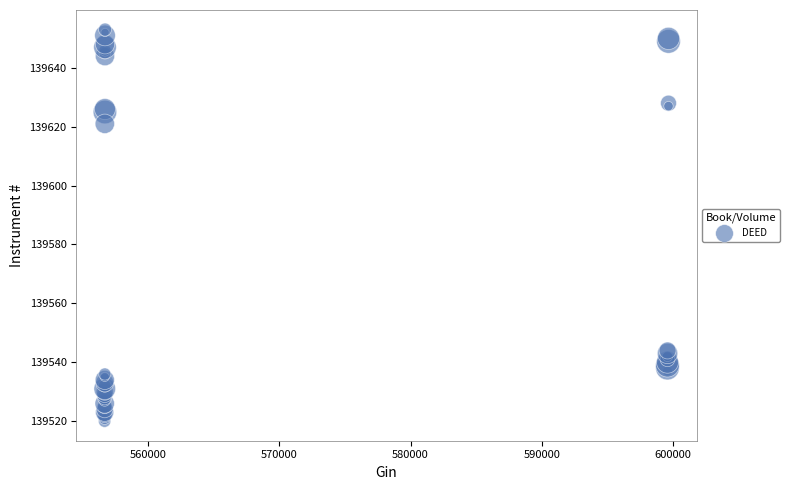

What Y value in the scatter plot is closest to 139586?

139621